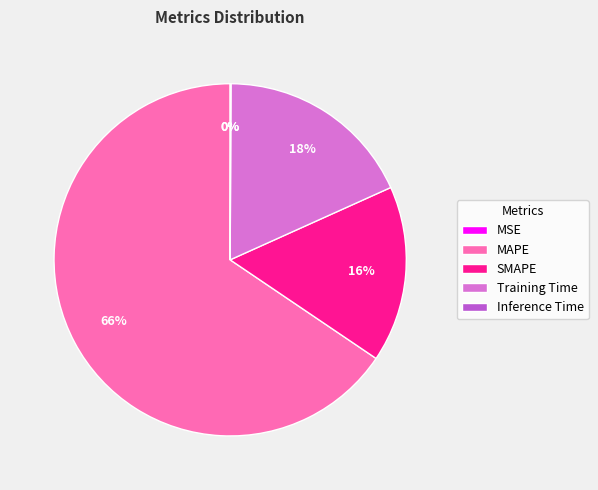

Which category has the biggest portion of the pie?

MAPE